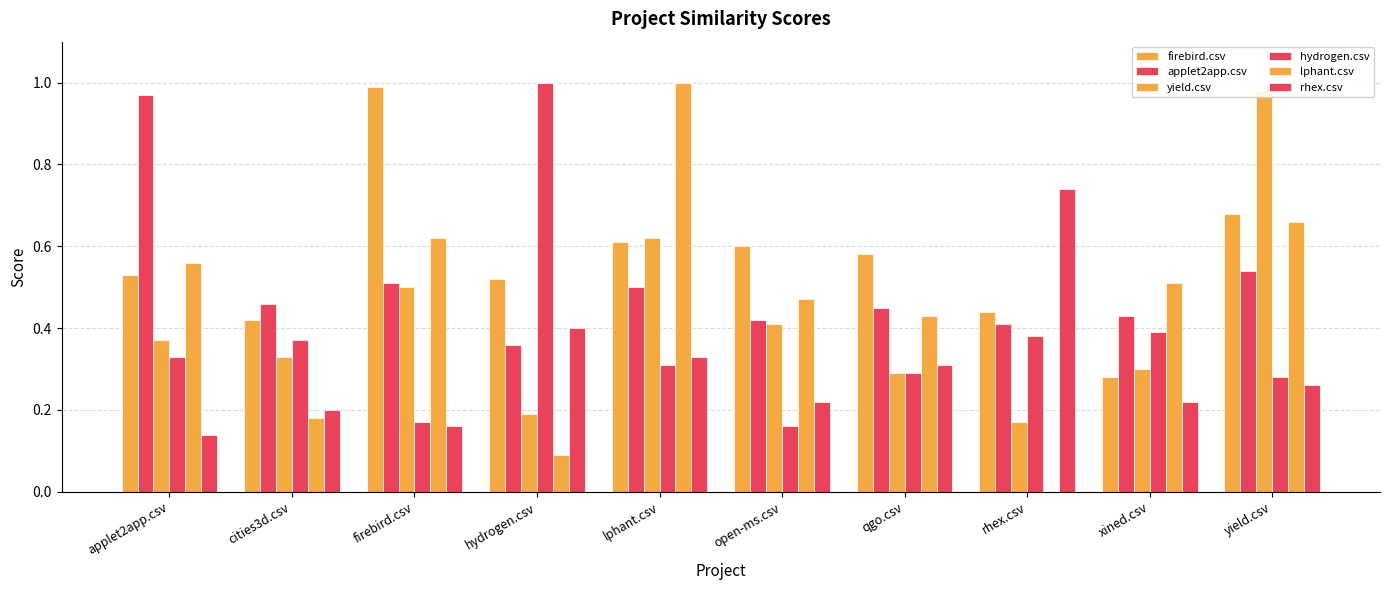

What is the label of the 2nd bar from the left?

cities3d.csv